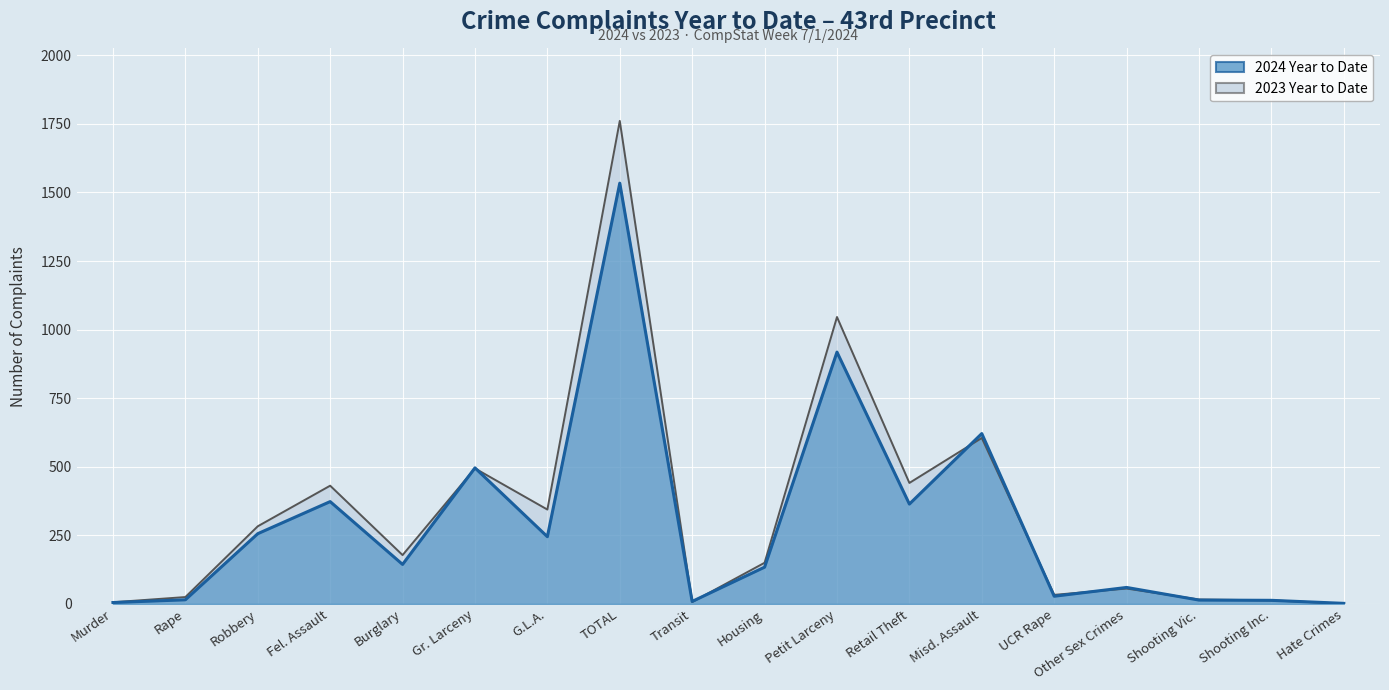

What is the maximum value for 2023 Year to Date?

1761